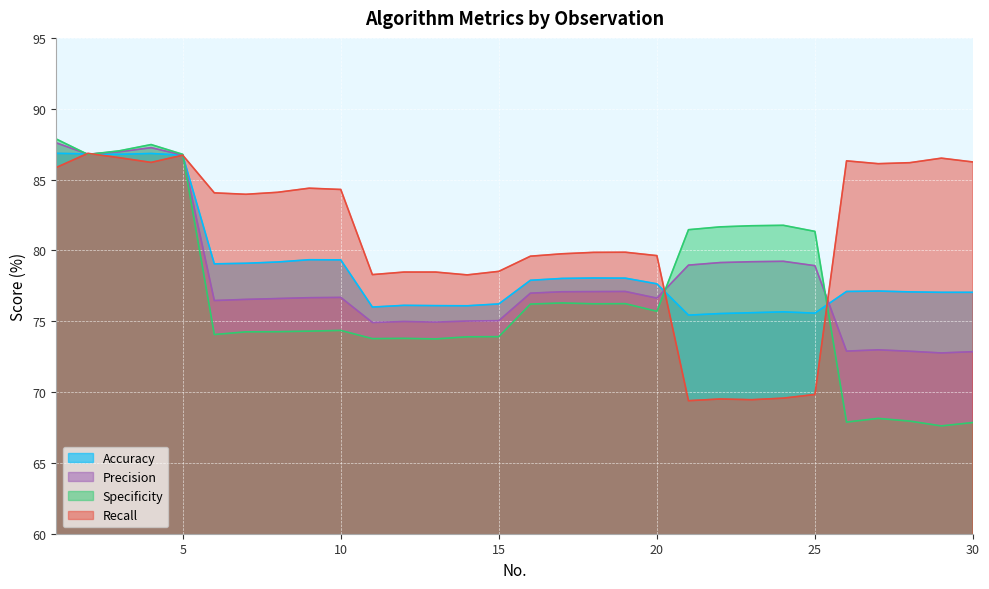

Is it true that Precision equals 119.6 at 7?

False